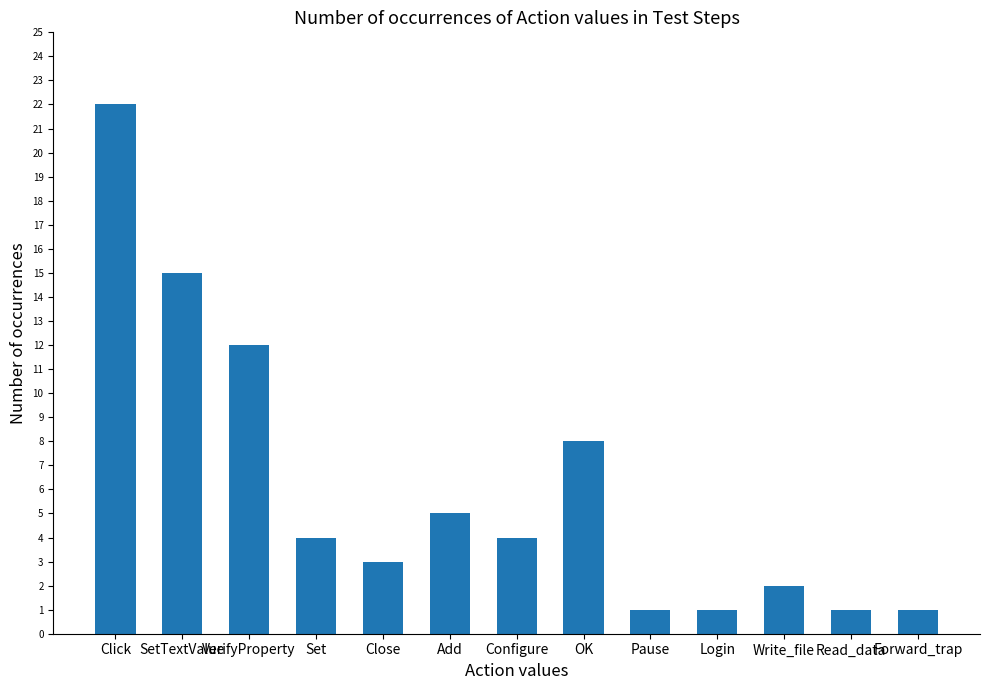

Reading left to right, what are all the values shown in this chart?

22	15	12	4	3	5	4	8	1	1	2	1	1